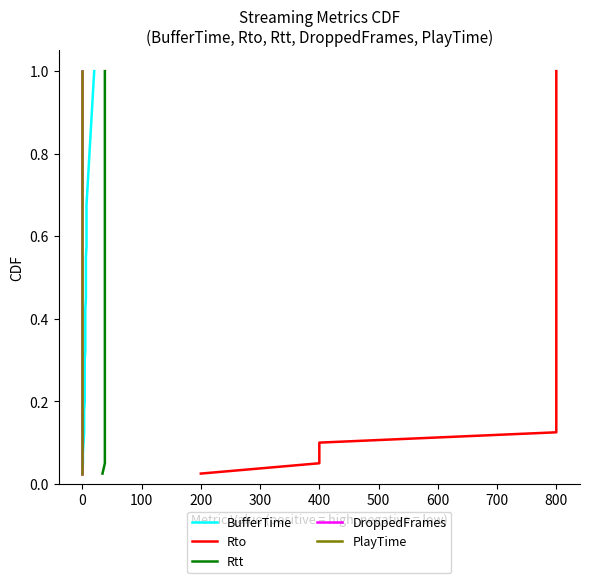

True or false: Rtt and Rto cross at least once.

False